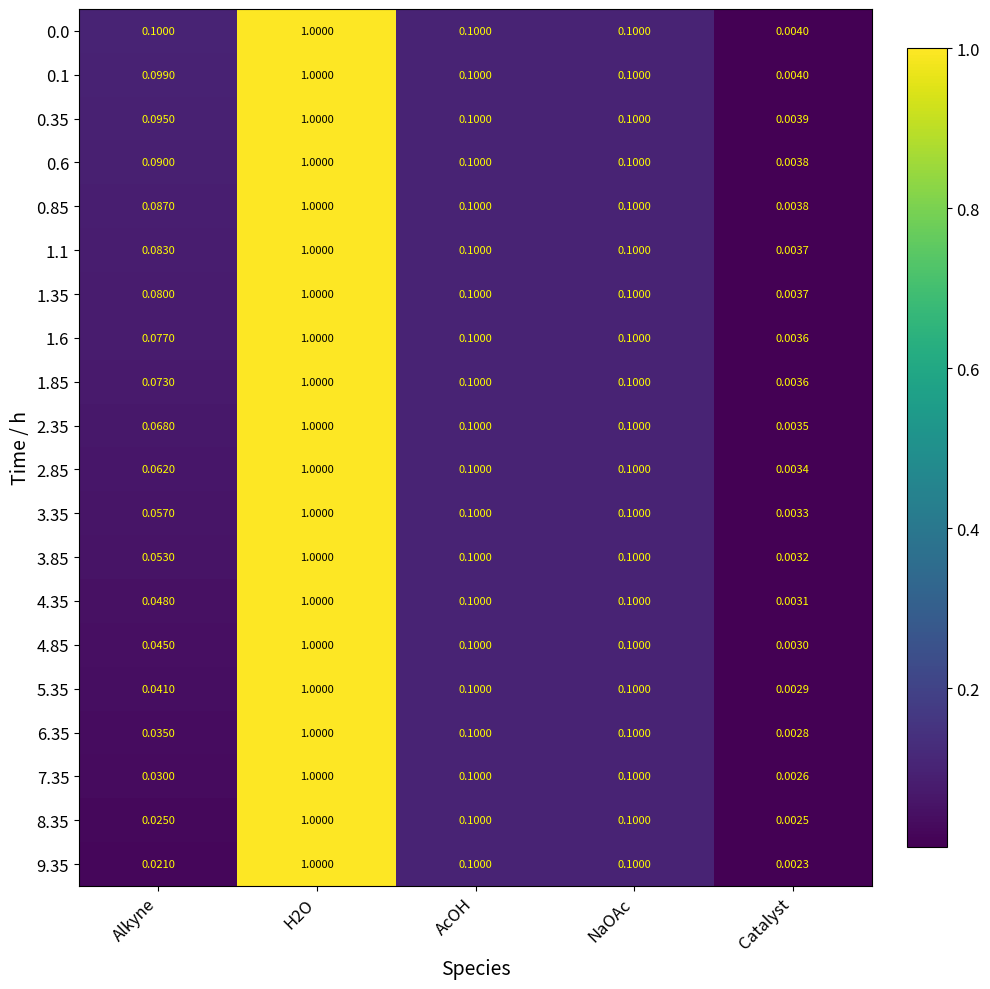

Which series has the widest spread of values?

9.35